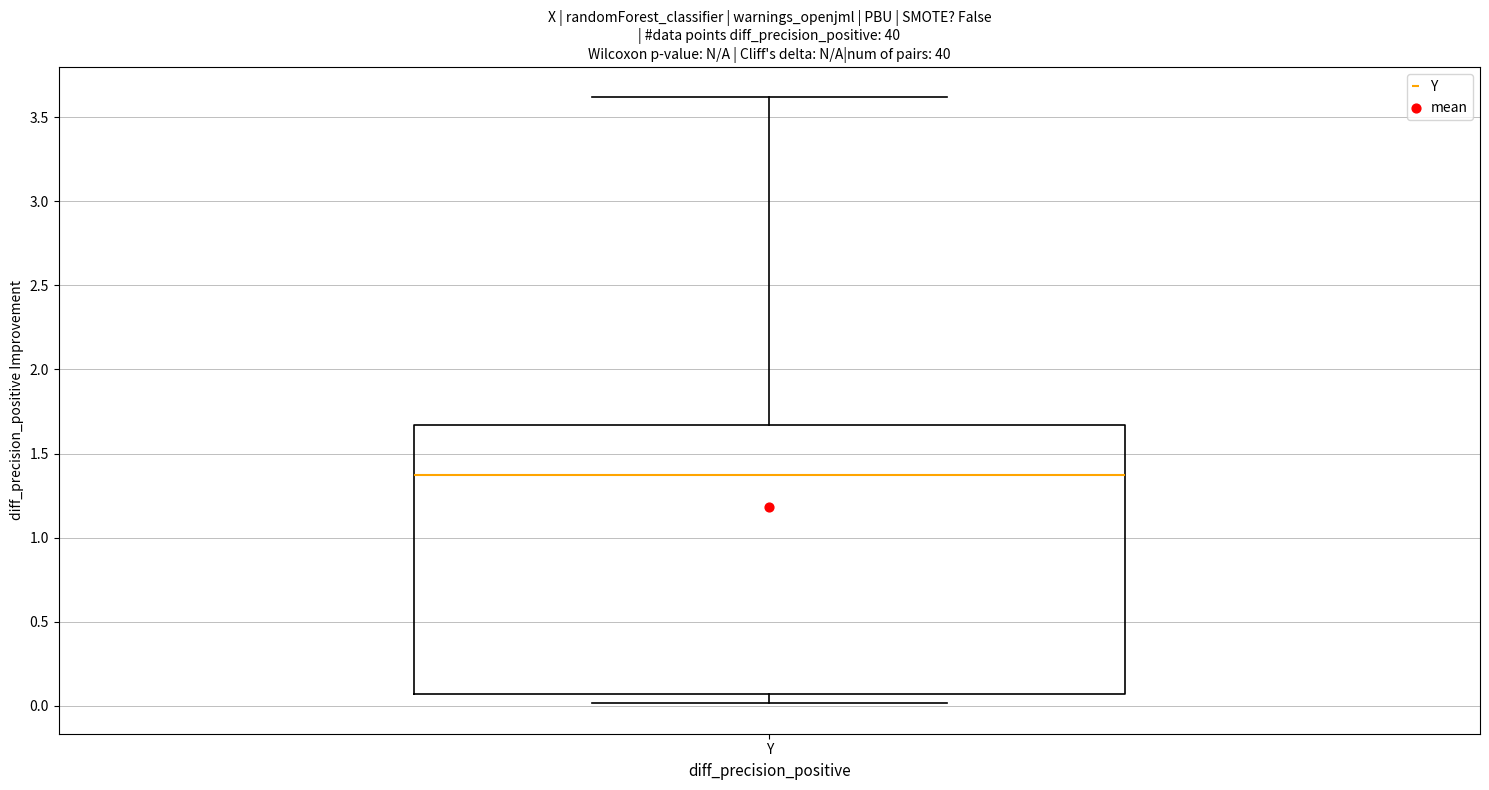

Where does the median line of the box for Y sit on the y-axis? The values are not printed on the chart, so give them approximately, as read against the axis.

1.35